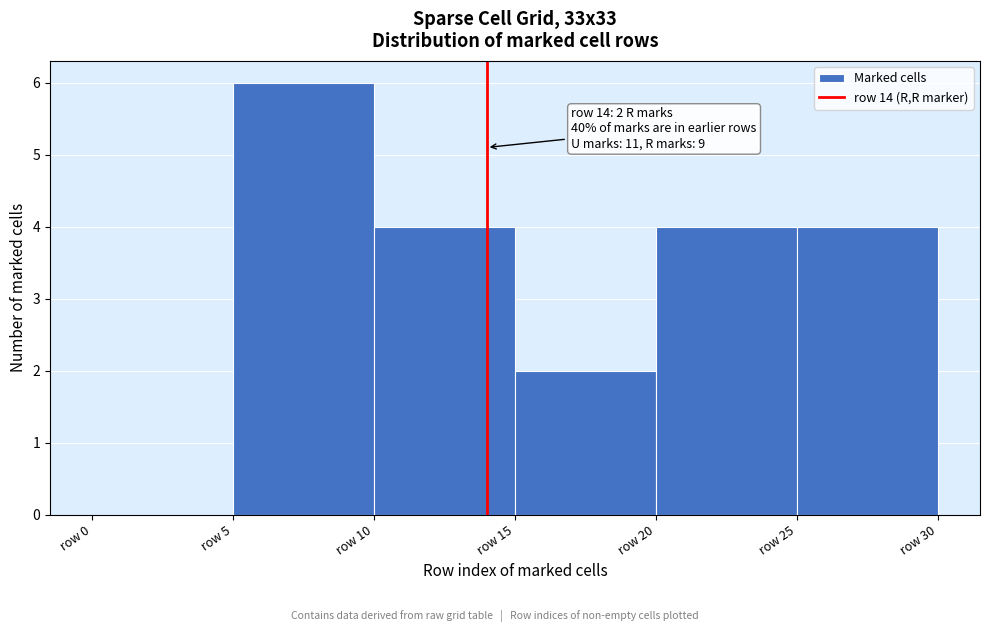

Which range on the x-axis has the tallest bar?

5 to 10